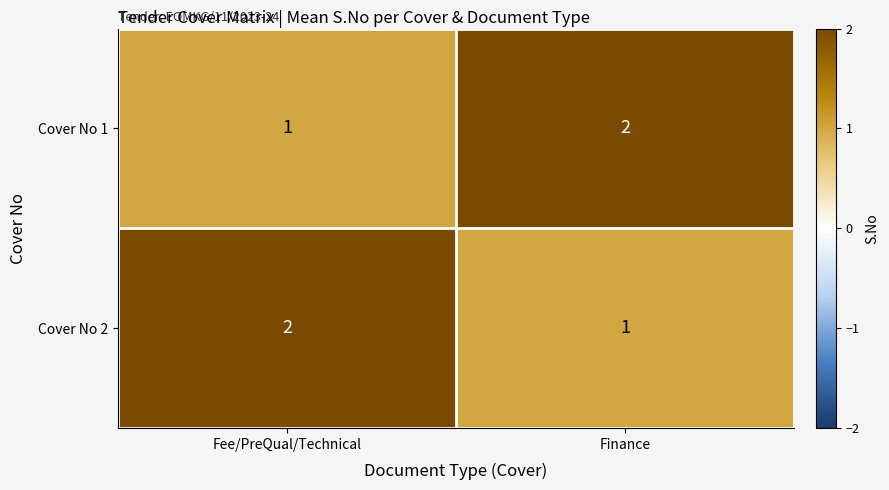

Rank the series at Fee/PreQual/Technical from highest to lowest value.

Cover No 2, Cover No 1